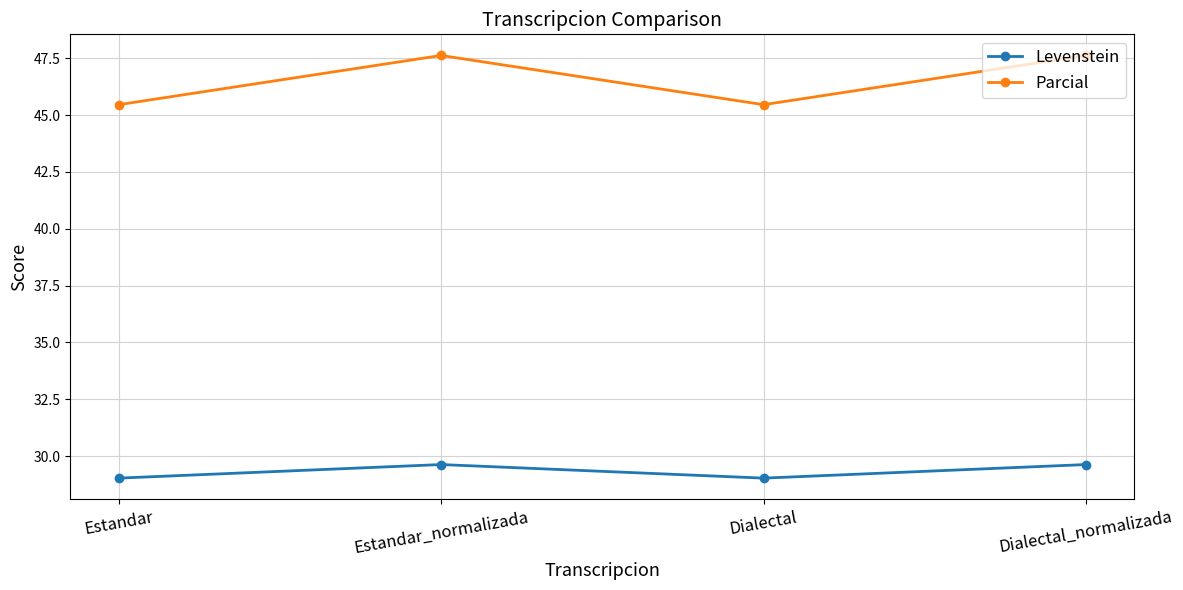

True or false: Parcial and Levenstein intersect in this chart.

False